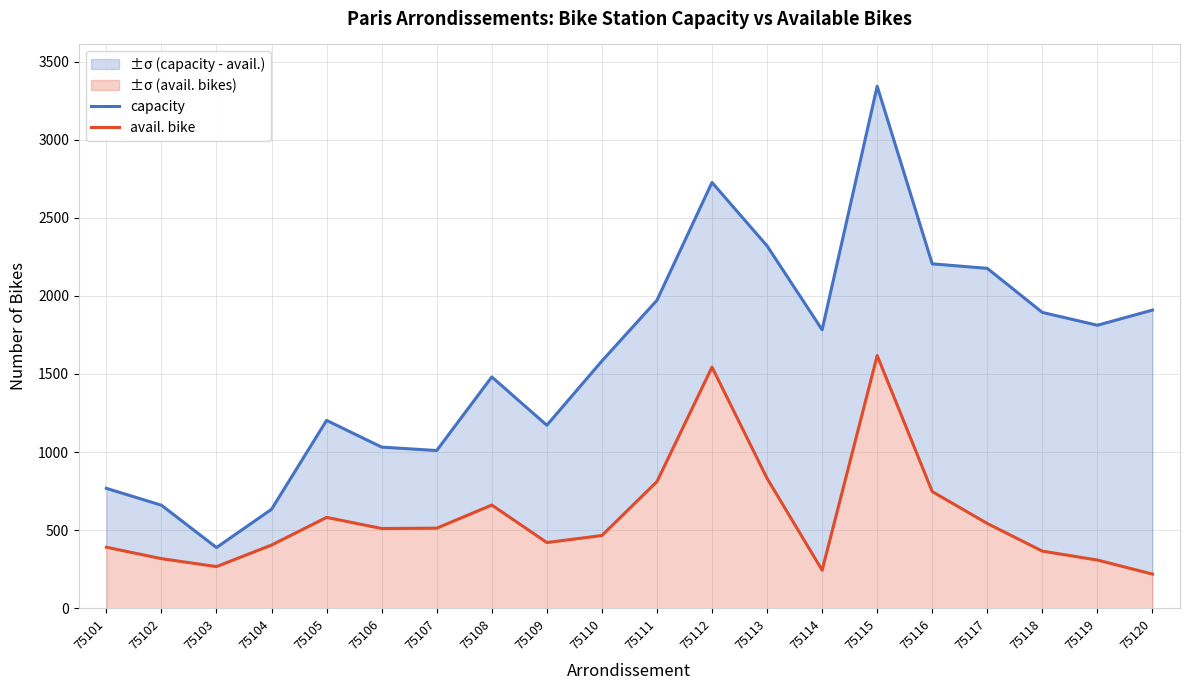

What is the sum of the capacity values at 75115 and 75111?

5314